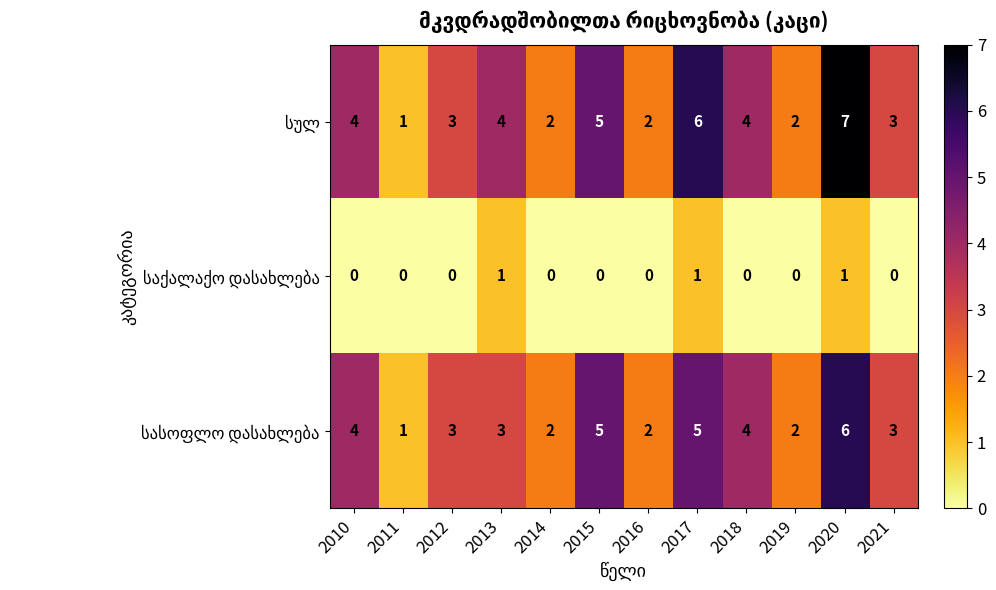

How many distinct data groups are displayed?

3